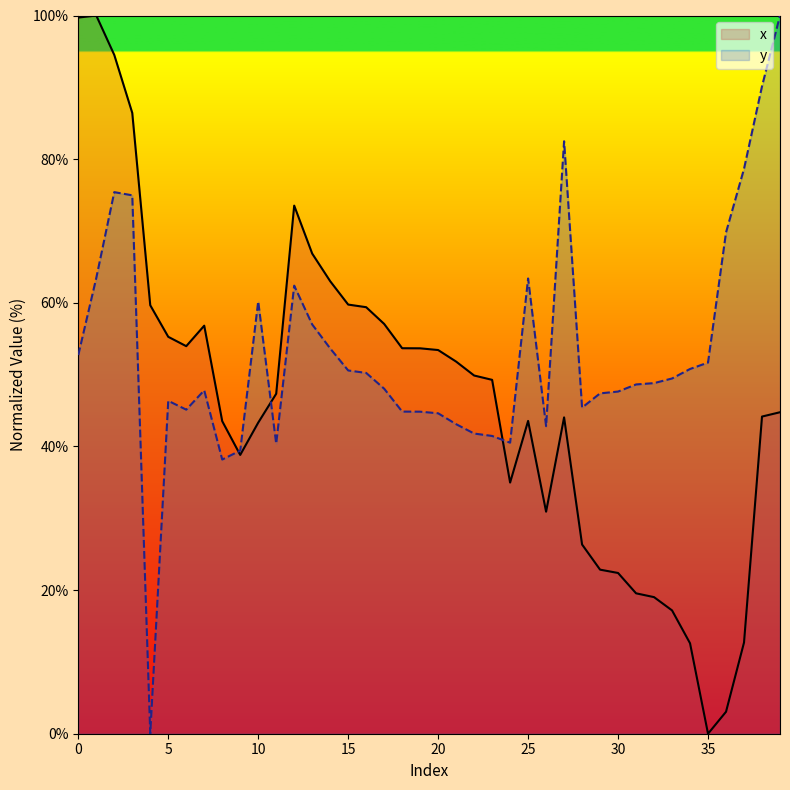

Between which two adjacent categories do y and x first intersect?

8 and 9